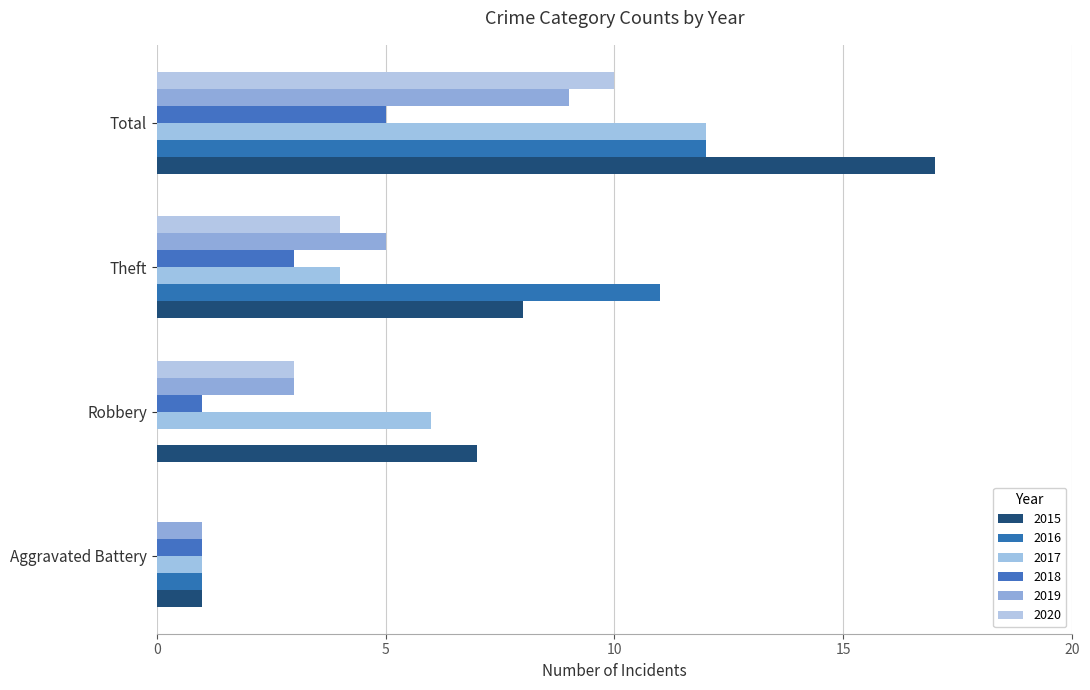

At which label does 2017 reach its minimum?

Aggravated Battery